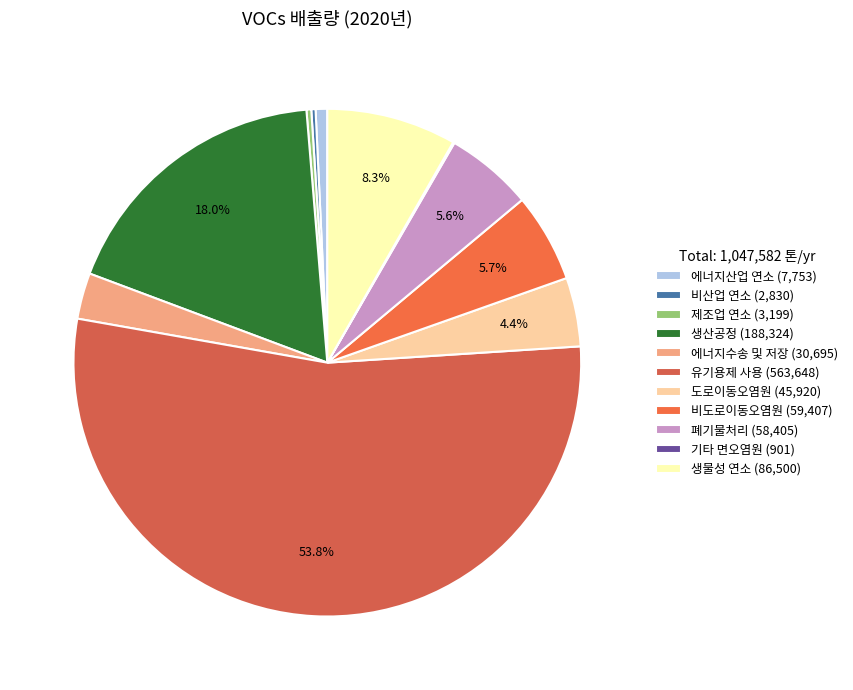

What is the majority slice?

유기용제 사용